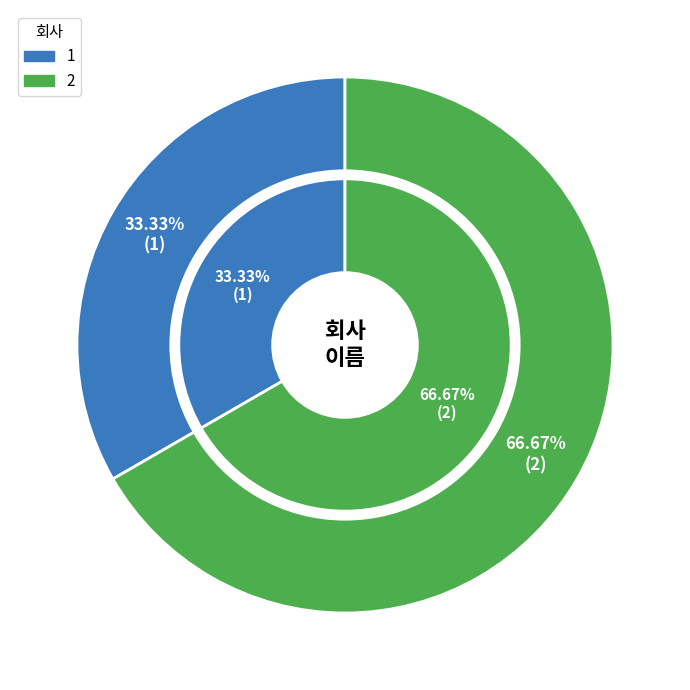

Between 1 and 2, which is larger?

2